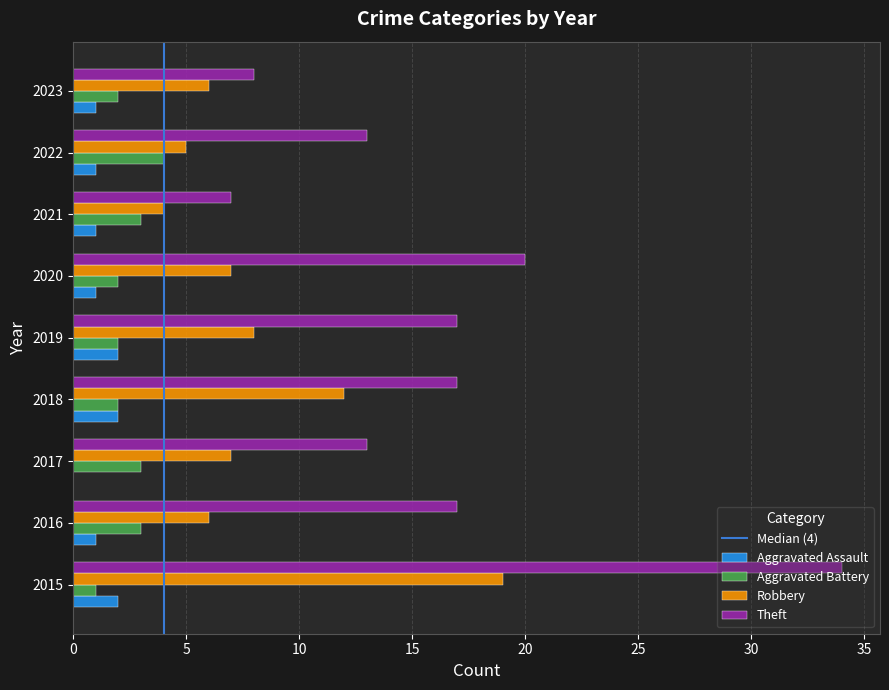

What is the maximum value shown in the chart?

34